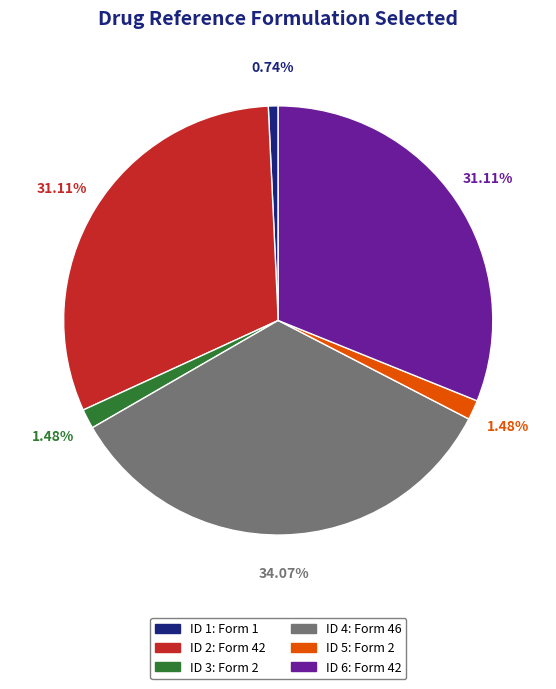

Is there a majority slice in this chart?

No